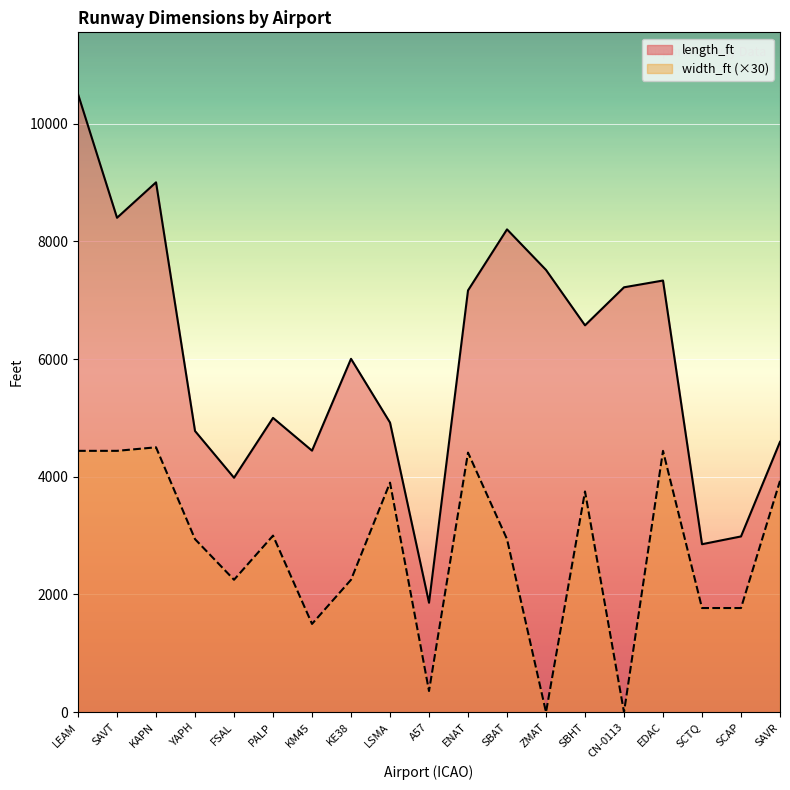

What is the greatest value displayed?

10499